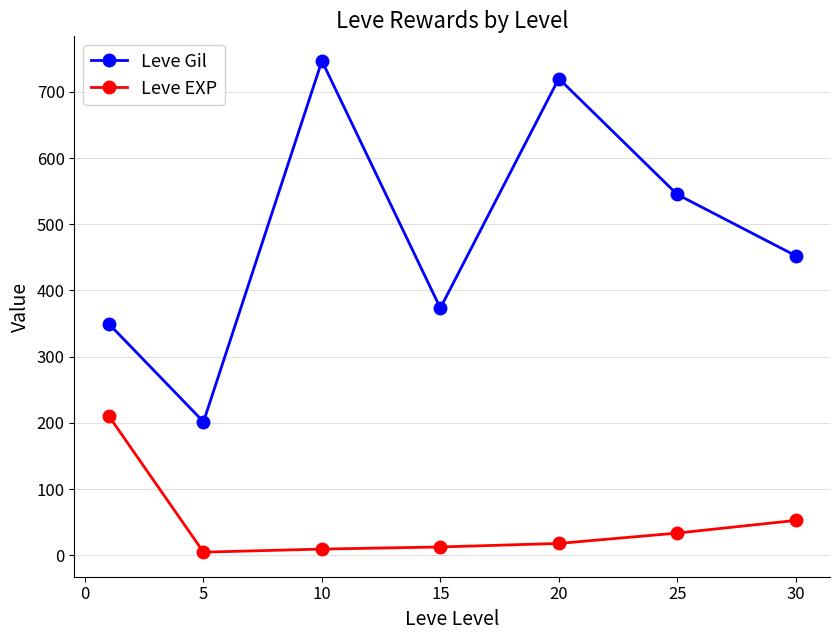

What is the highest value of the Leve EXP series?

210.7